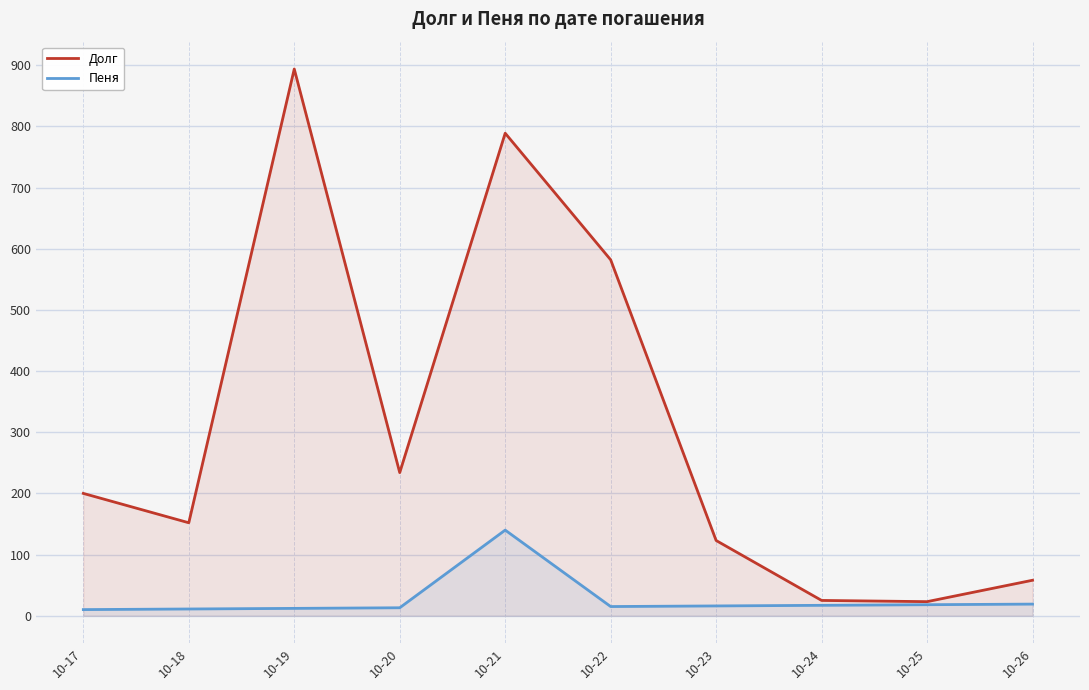

Read the Долг value at 10-23.

123